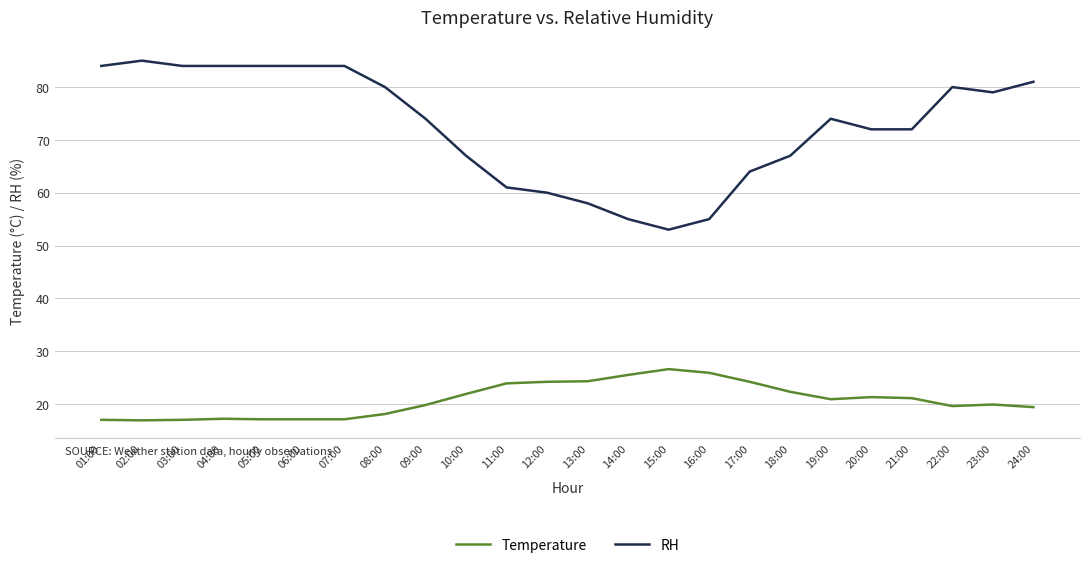

At how many categories does at least one series exceed 40?

24